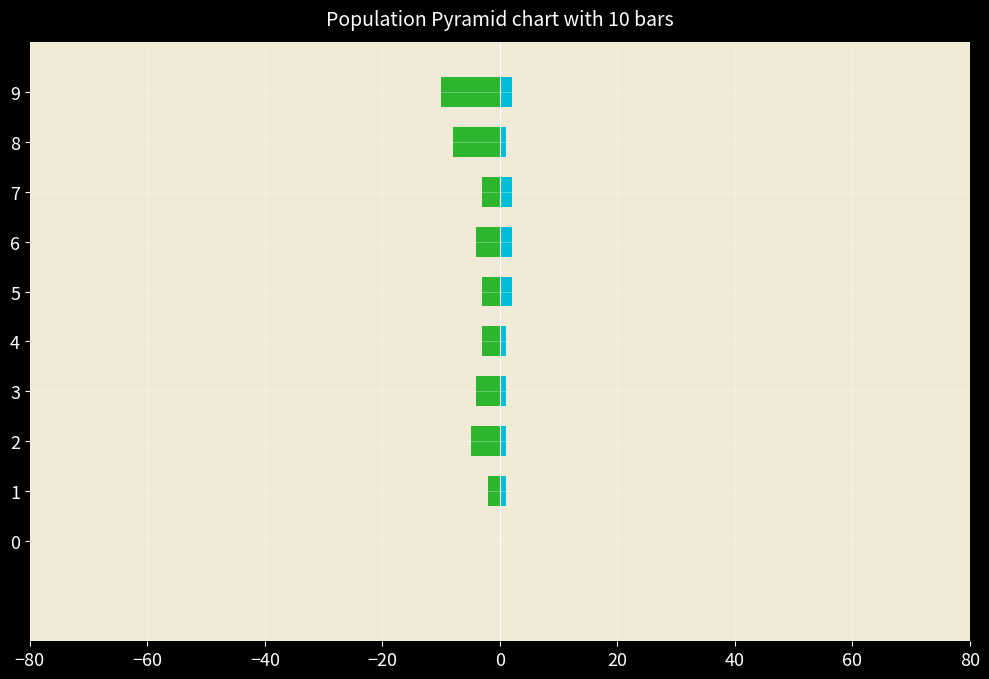

List the series in order of their overall mean, highest first.

GE, CH